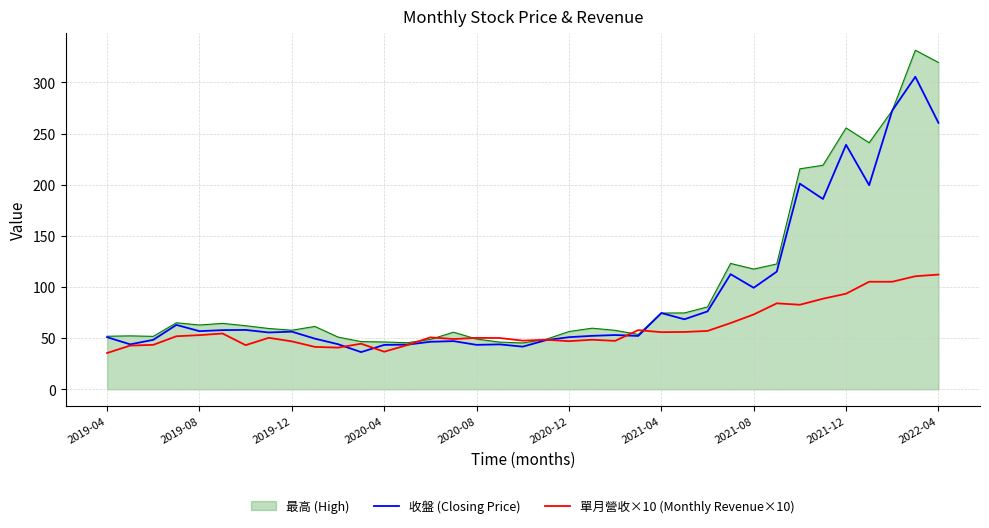

What is the greatest value displayed?

331.5